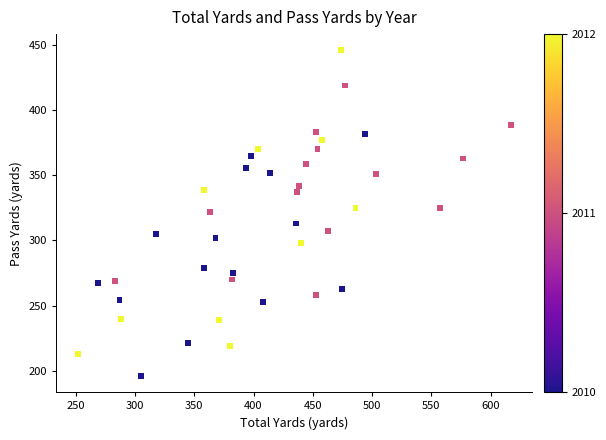

What is the range of X values (max minus min)?

365